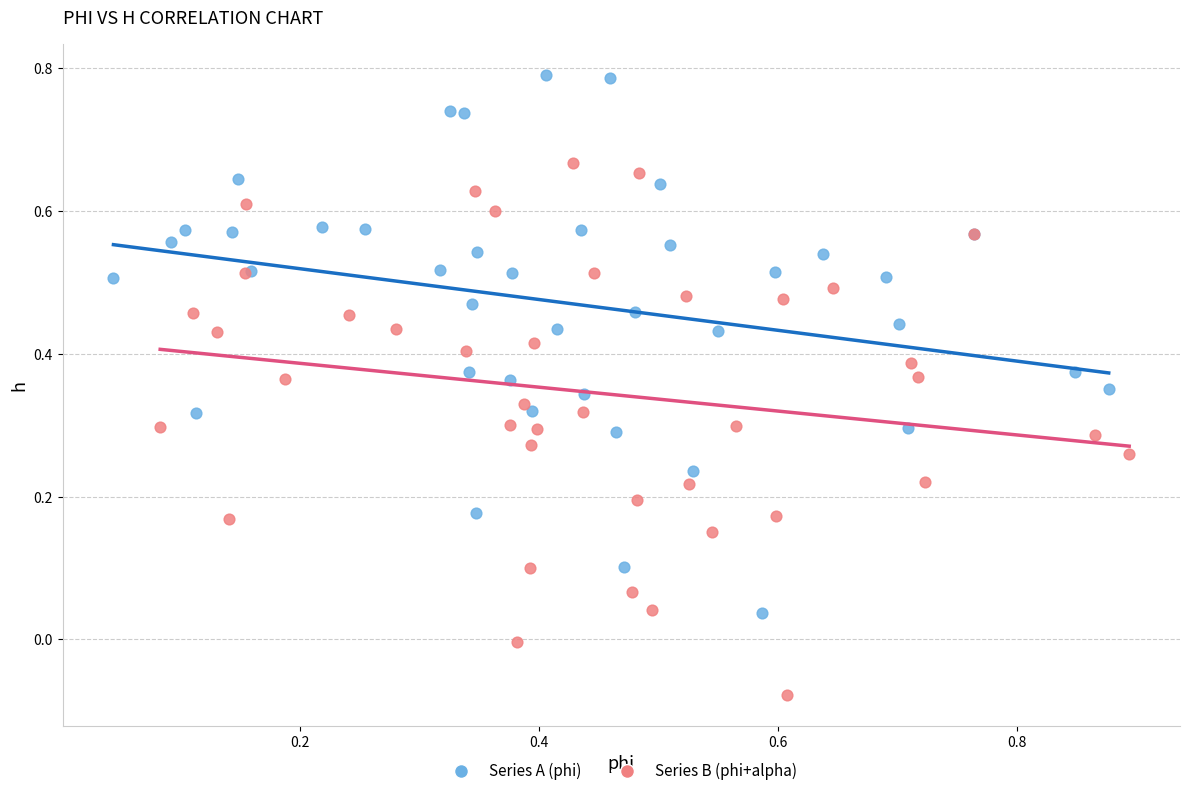

Which series has the widest spread of Y values?

Series A (phi)